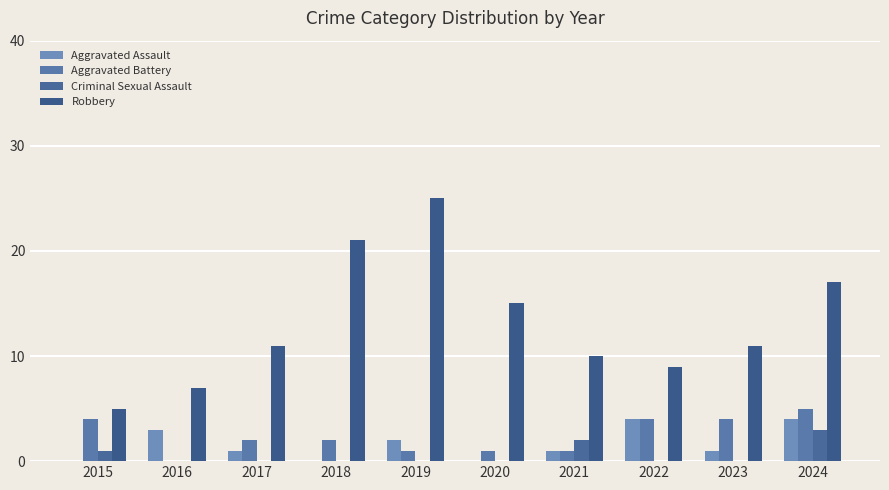

How many groups of bars are there?

10